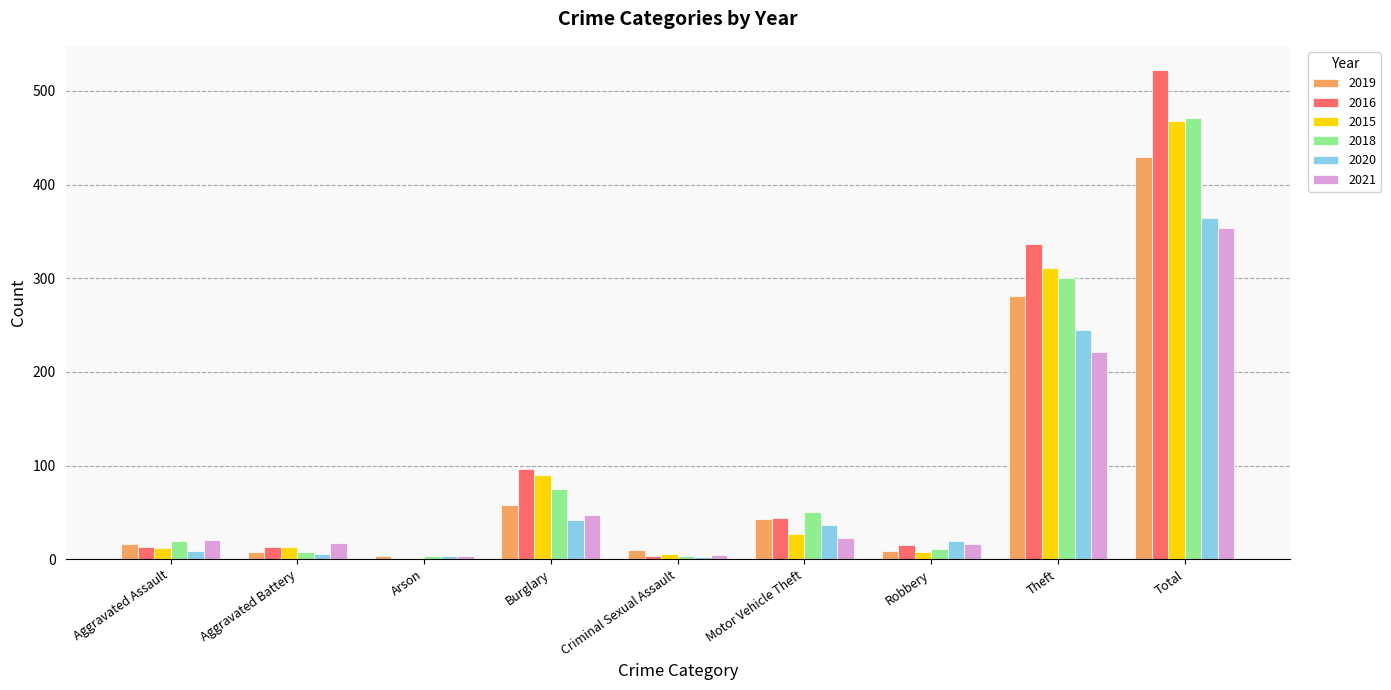

Count the number of categories in the chart.

9